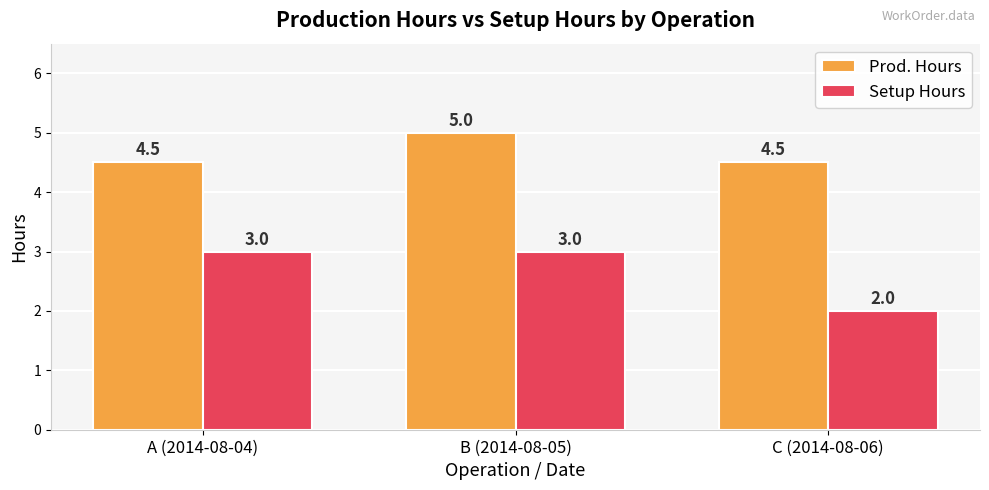

Between B (2014-08-05) and C (2014-08-06), which series saw the biggest shift?

Setup Hours